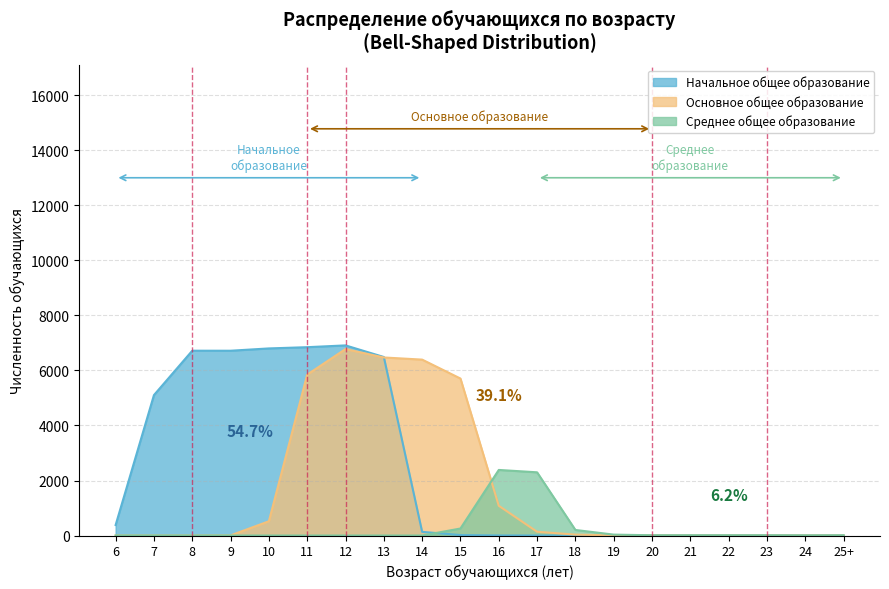

Between which two adjacent categories do Начальное общее образование and Среднее общее образование first intersect?

14 and 15